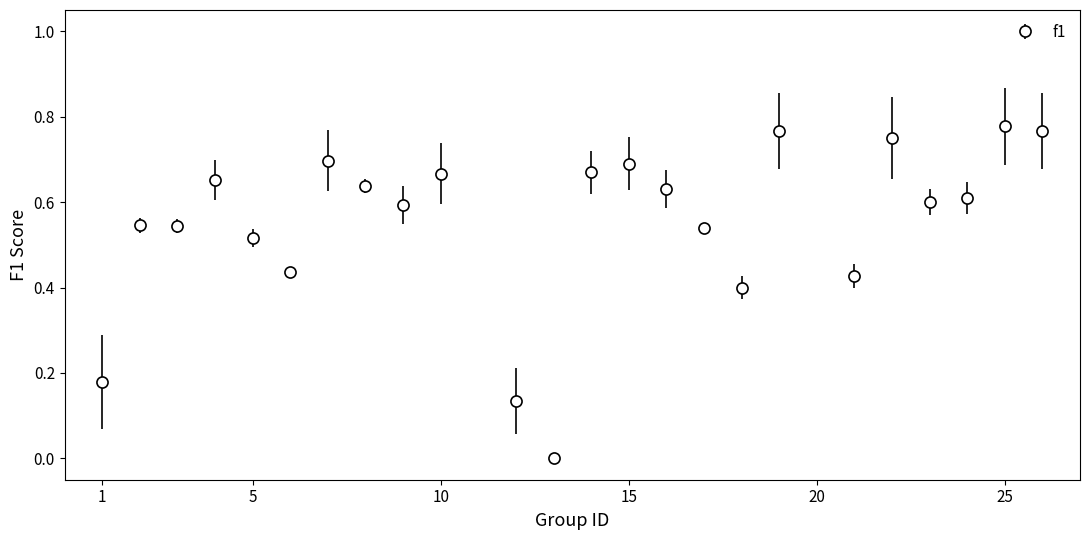

What is the sum of all values?

13.2